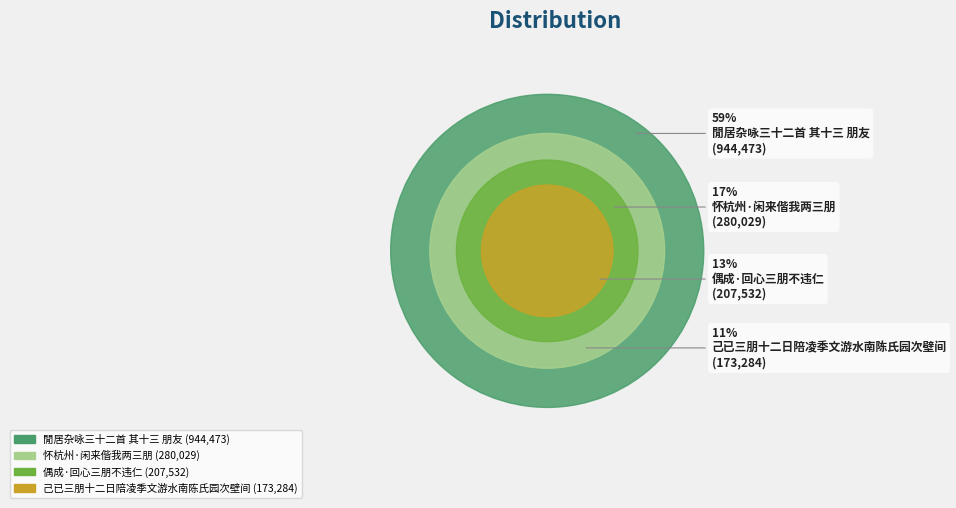

What percentage is the 己已三朋十二日陪凌季文游水南陈氏园次壁间 slice, to the nearest percent?

11%